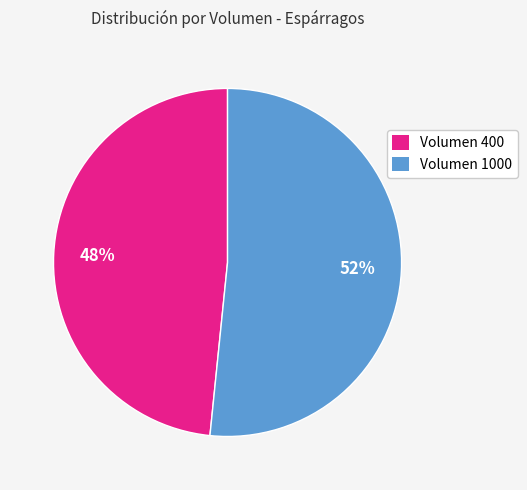

What is the smallest slice in the pie chart?

Volumen 400